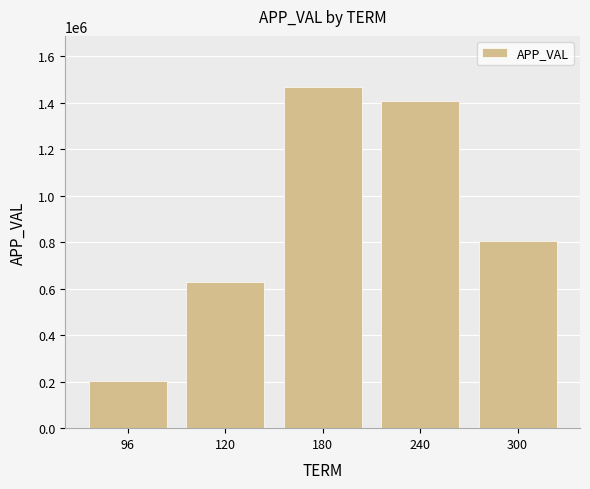

Approximately how many times larger is the value at 120 compared to 180?

0.4